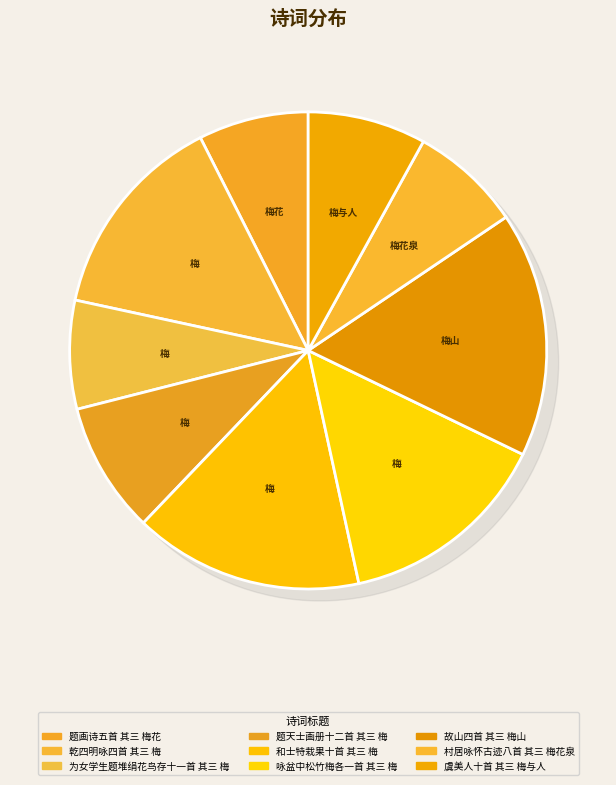

The 为女学生题堆绢花鸟存十一首 其三 梅 slice represents 13% of the pie. True or false?

False